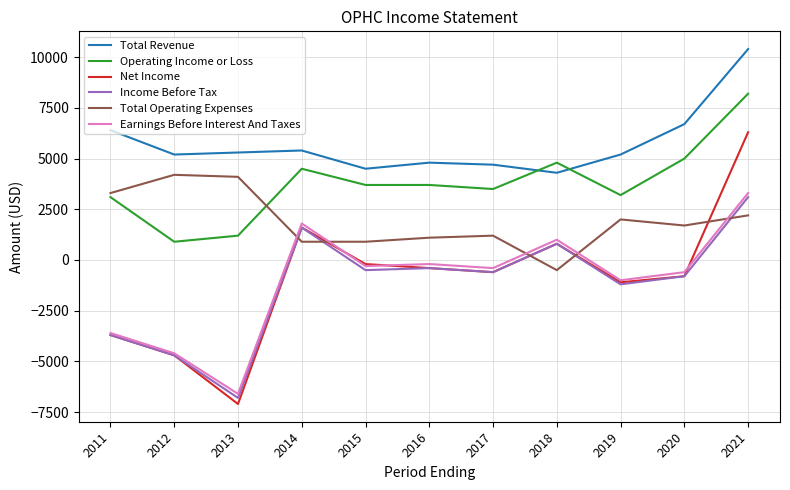

Rank the series by their maximum value, from lowest to highest.

Income Before Tax, Earnings Before Interest And Taxes, Total Operating Expenses, Net Income, Operating Income or Loss, Total Revenue